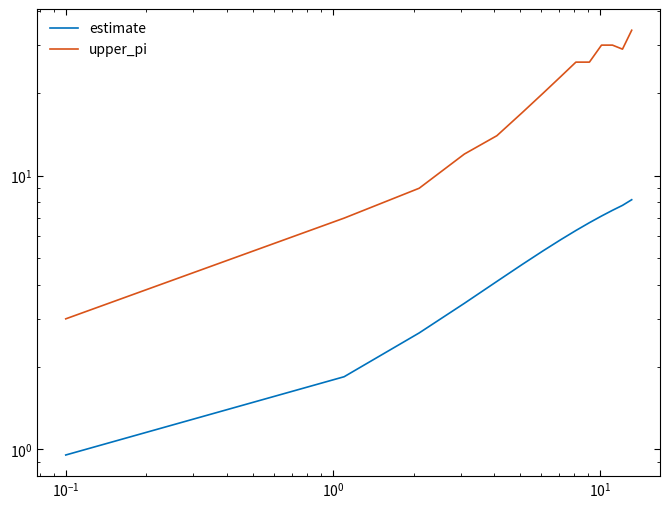

What is the difference between the second highest and minimum values in the estimate series?

6.8